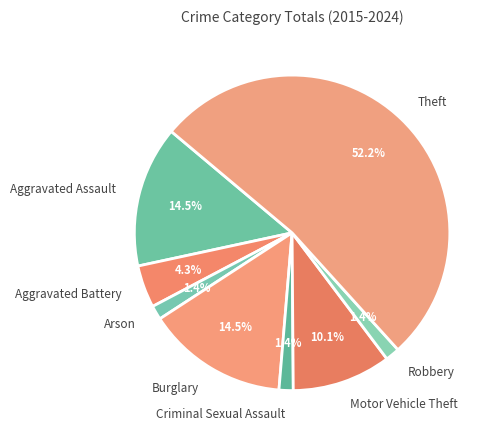

To the nearest percent, what is the average slice percentage?

12%